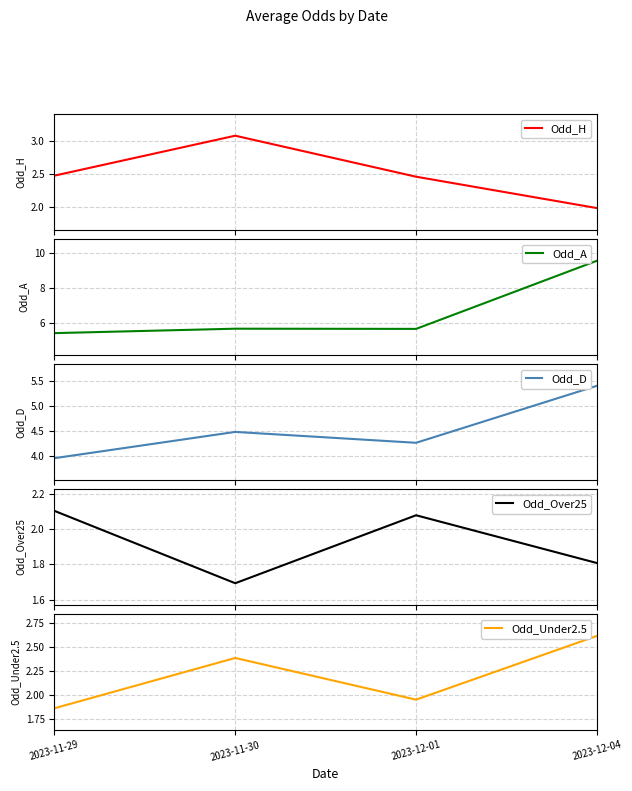

At how many categories does at least one series exceed 6?

1